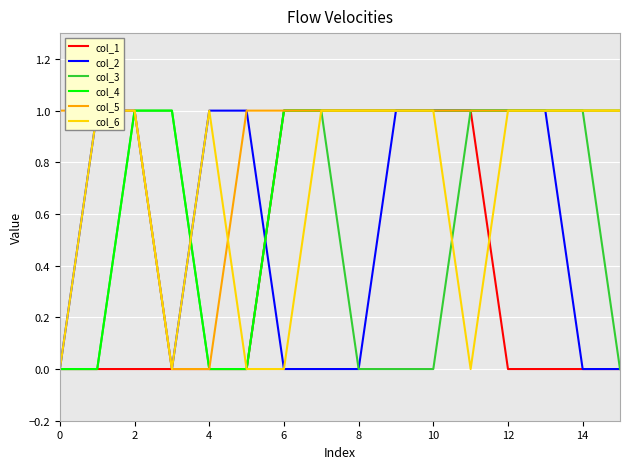

How many values in the col_6 series are below 1?

5